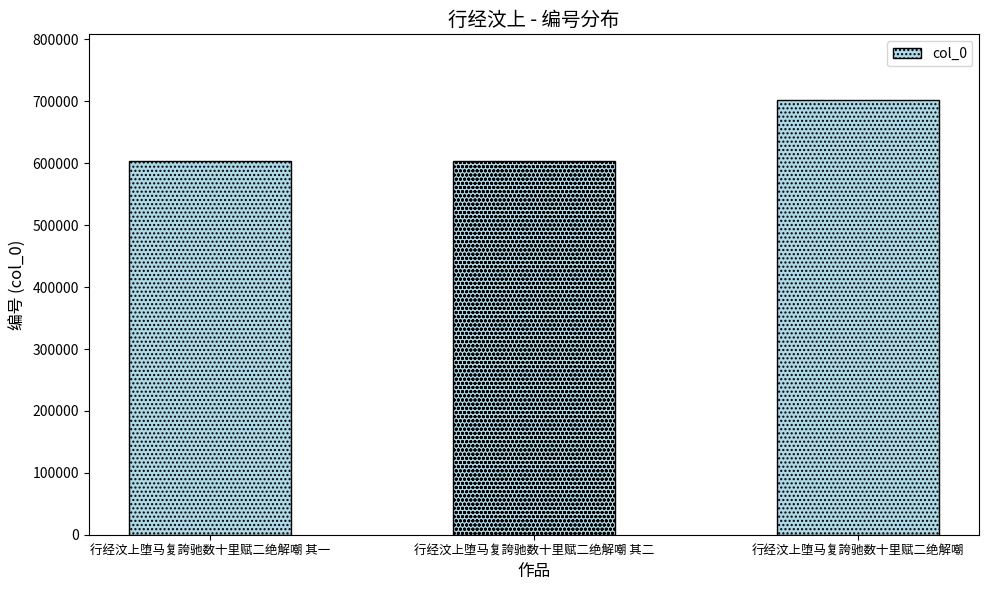

What is the approximate value at 行经汶上堕马复誇驰数十里赋二绝解嘲, to the nearest 10?

702900